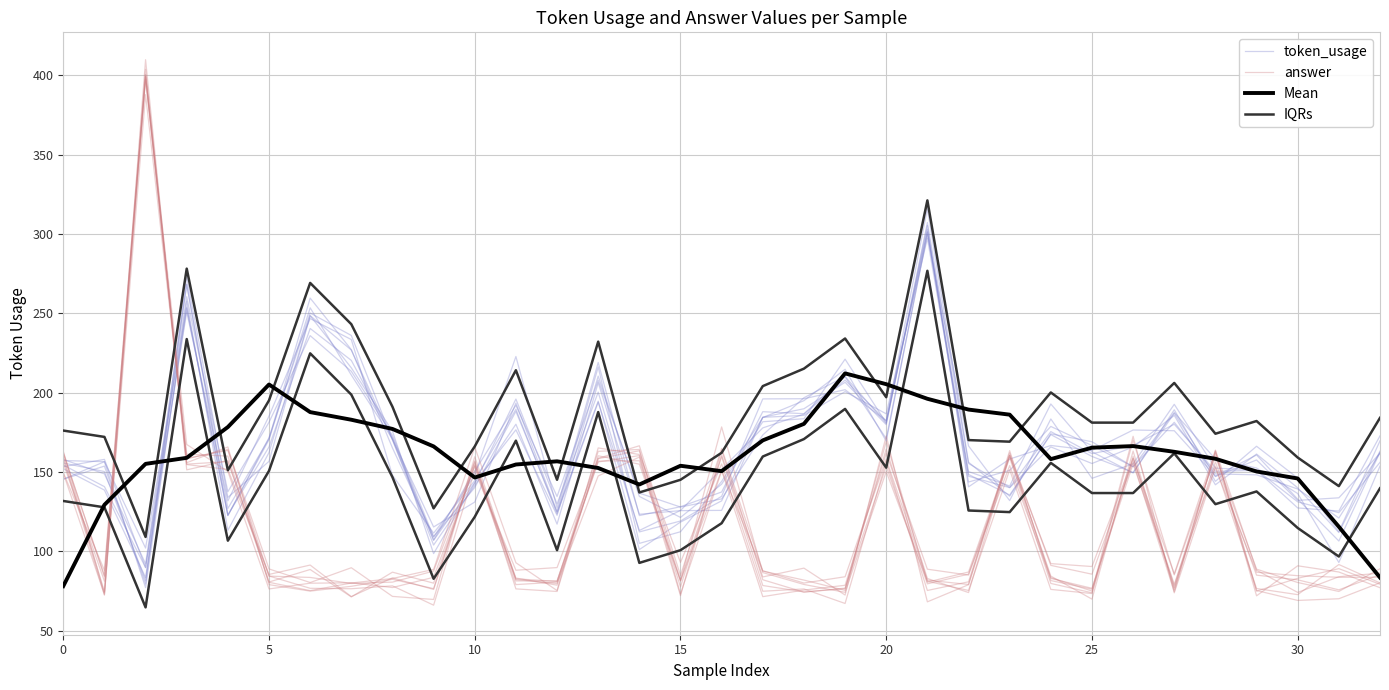

What is the average value of the IQRs series?

144.6